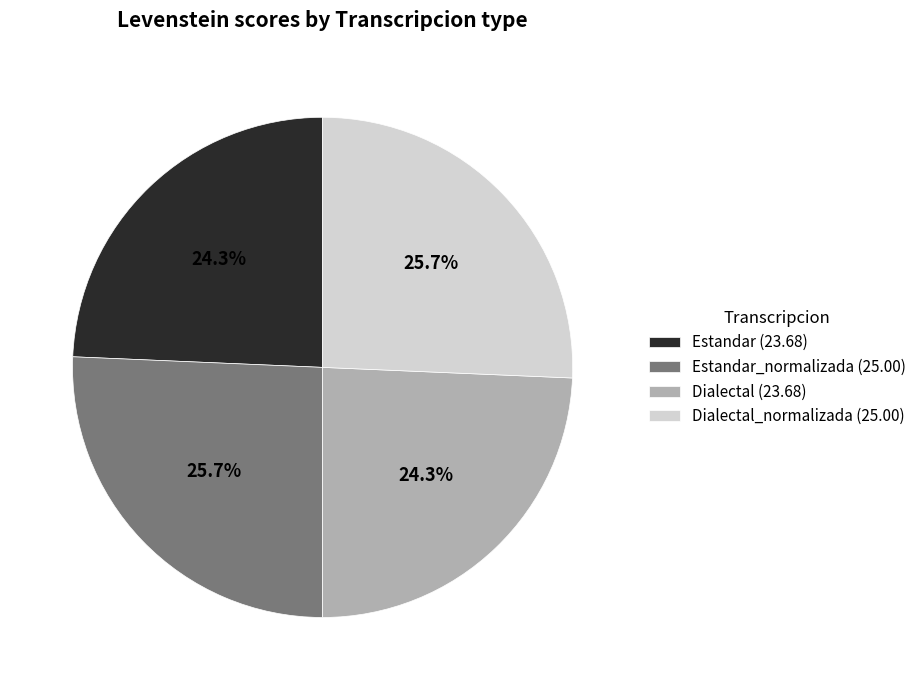

To the nearest percent, what is the average slice percentage?

25%